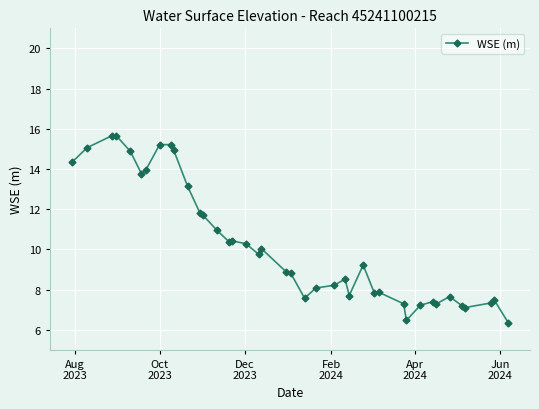

What is the greatest value displayed?

15.7